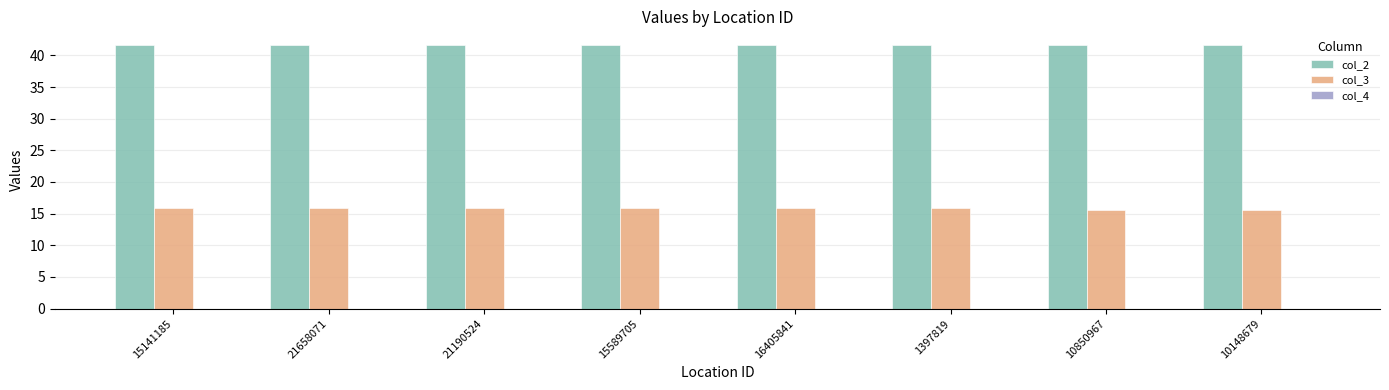

What is the highest value of the col_2 series?

41.7